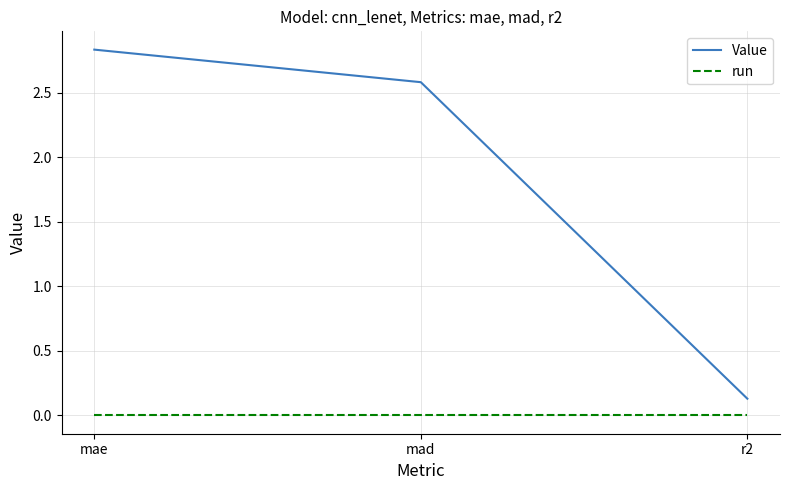

What position from the left is r2?

3